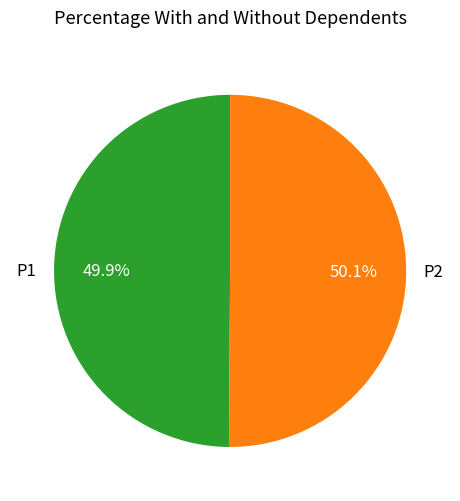

To the nearest percent, what portion does P1 represent?

50%